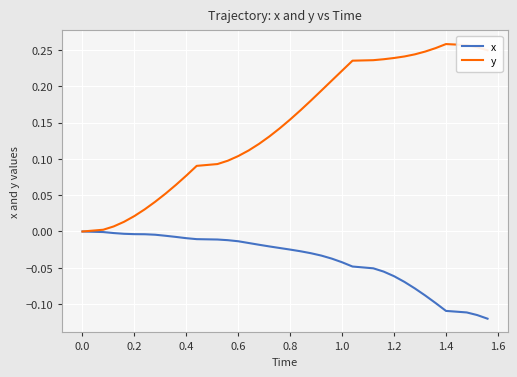

Which series has the largest total across all categories?

y